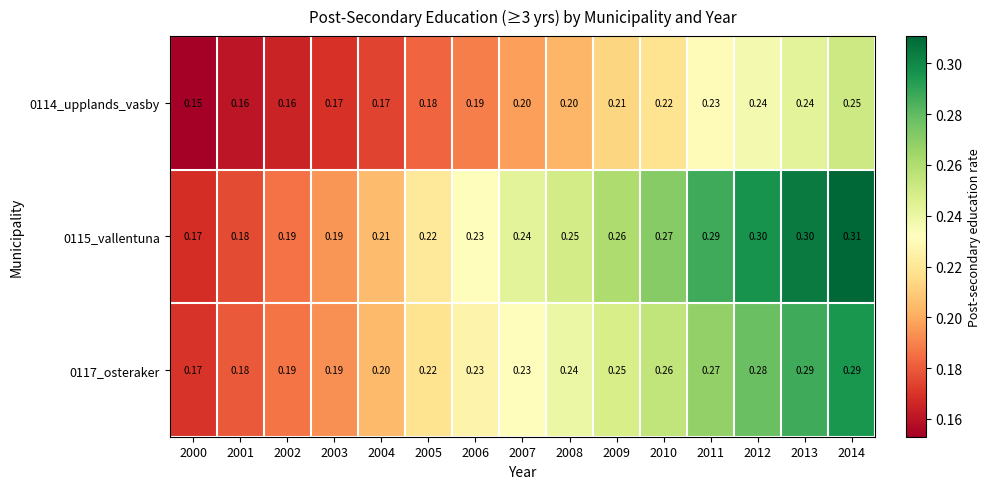

Is the value of 0117_osteraker at 2005 greater than the value of 0114_upplands_vasby at 2013?

No